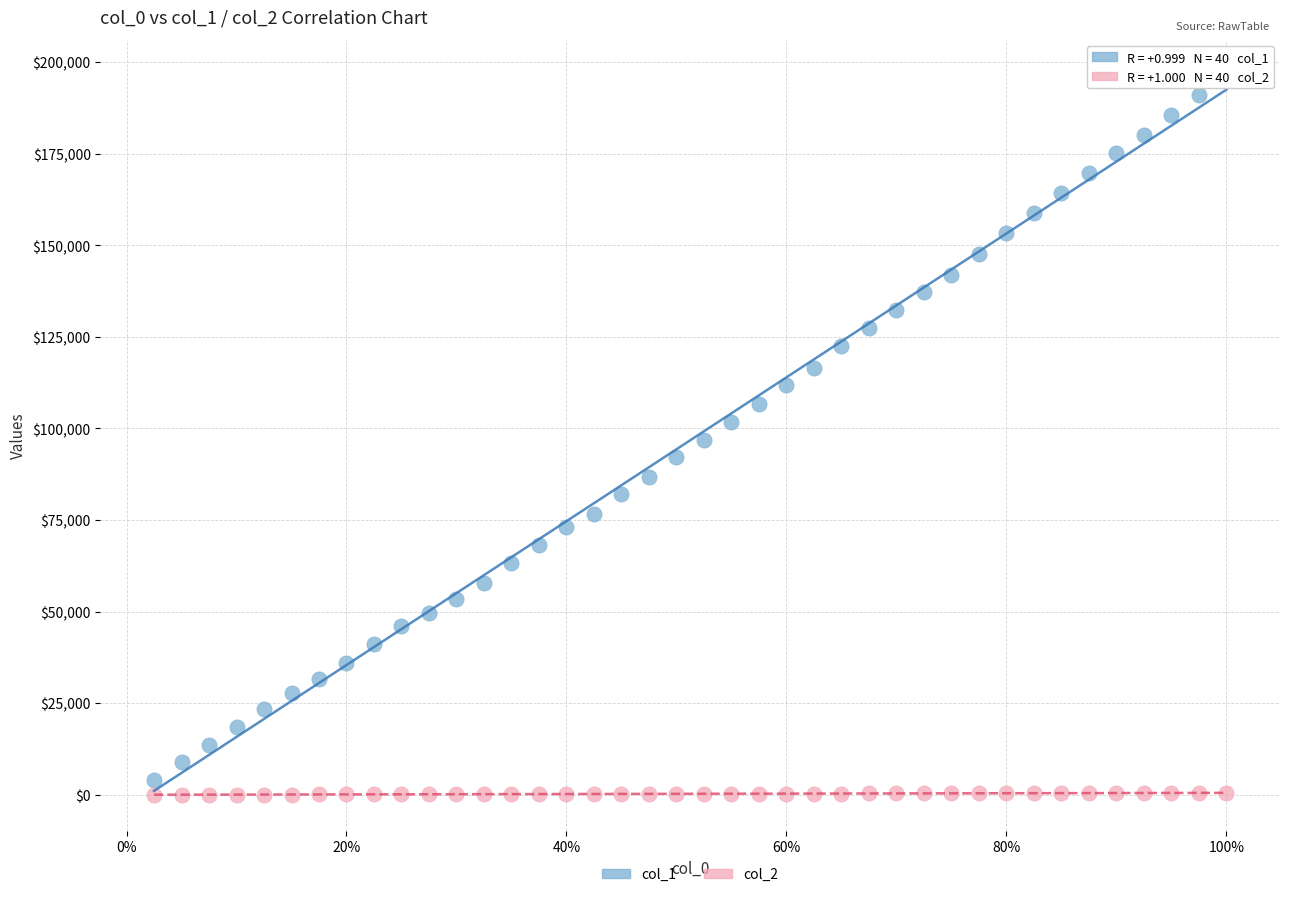

Across all data points, what is the range of Y values (max minus min)?

196243